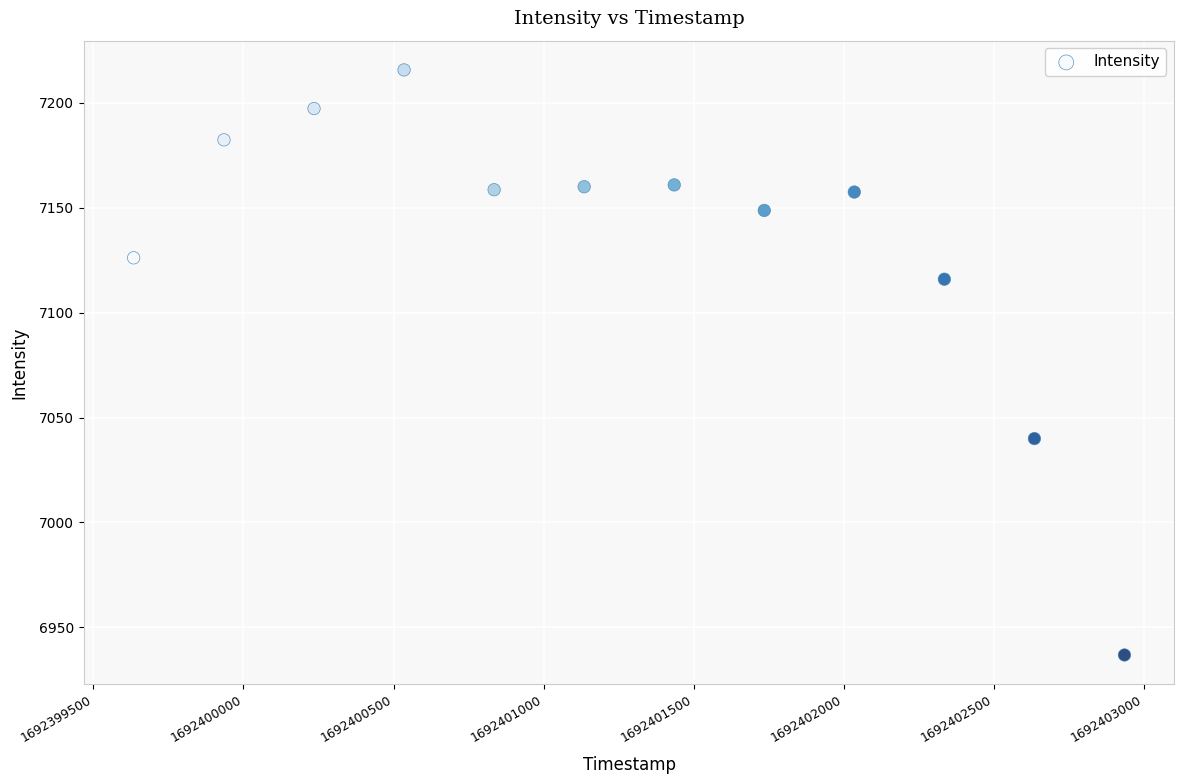

What is the average X value?

1692401284.9